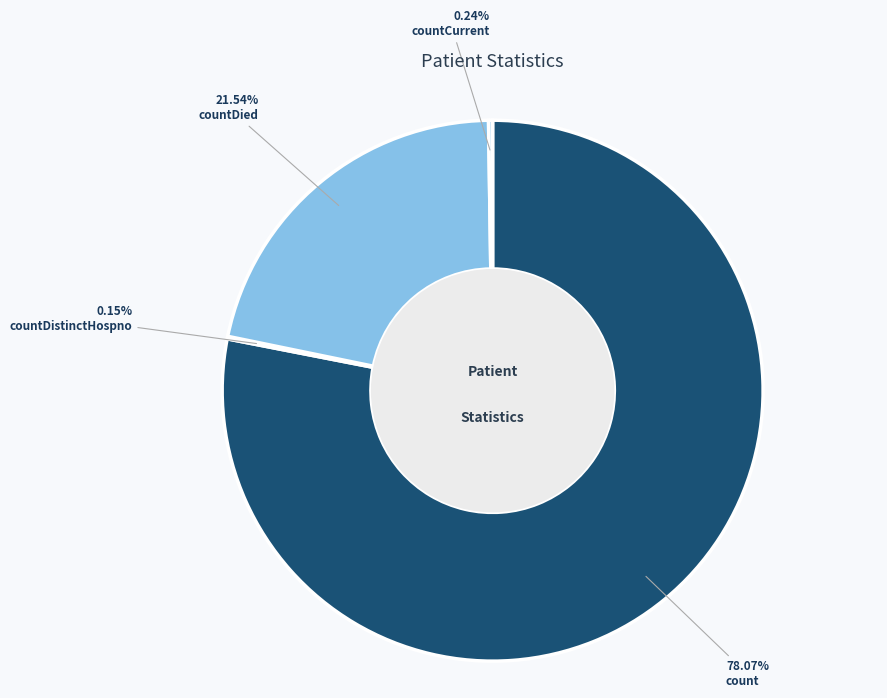

Which category has the biggest portion of the pie?

count